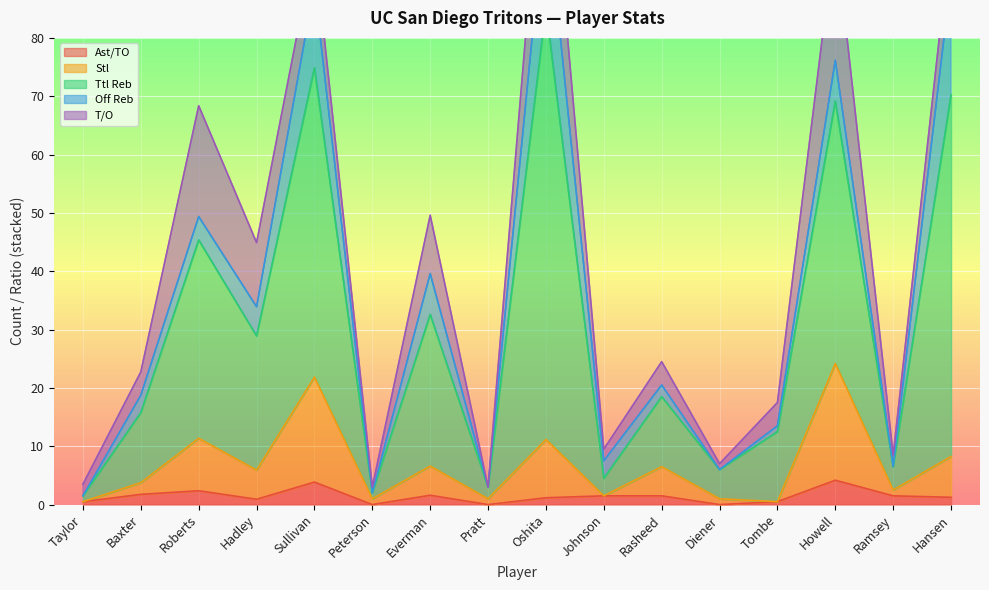

What is the highest value of the Ast/TO series?

4.2